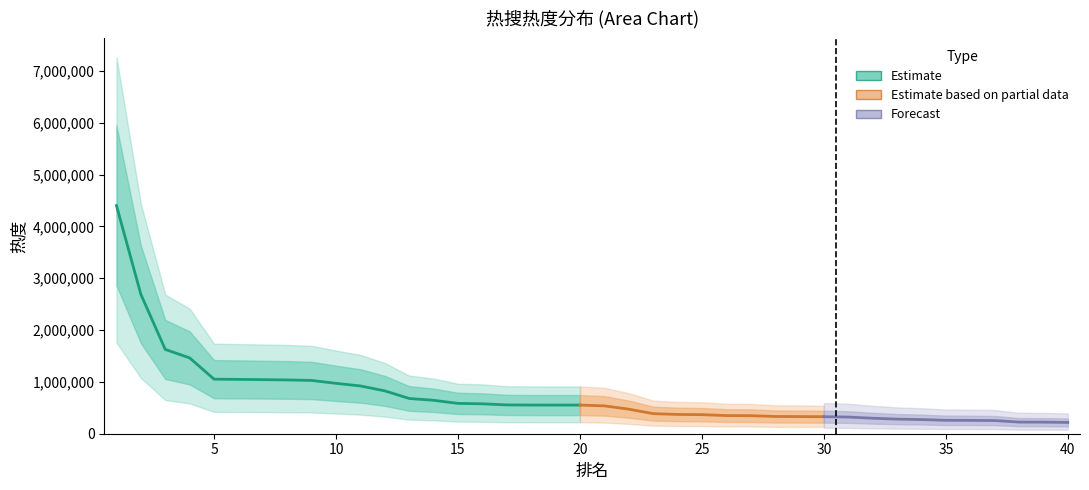

The value at 22 is 473730. True or false?

True